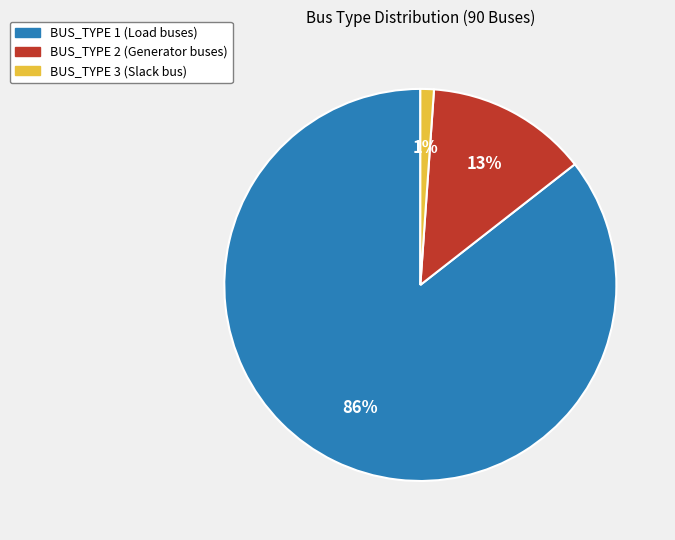

Which has a higher value, BUS_TYPE 2 or BUS_TYPE 1?

BUS_TYPE 1